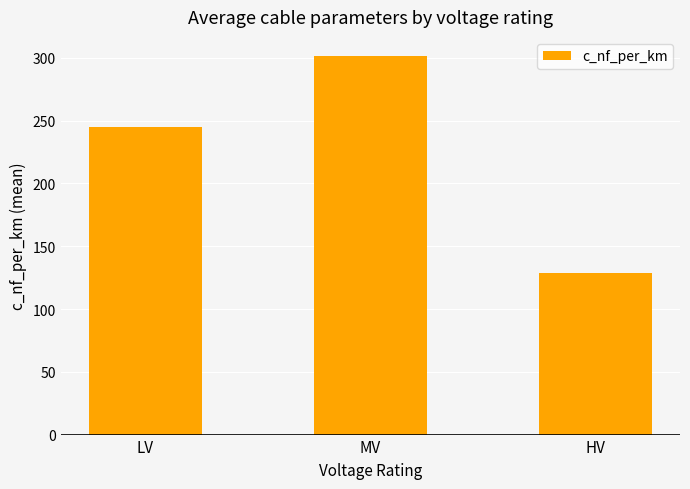

What position from the right is LV?

3